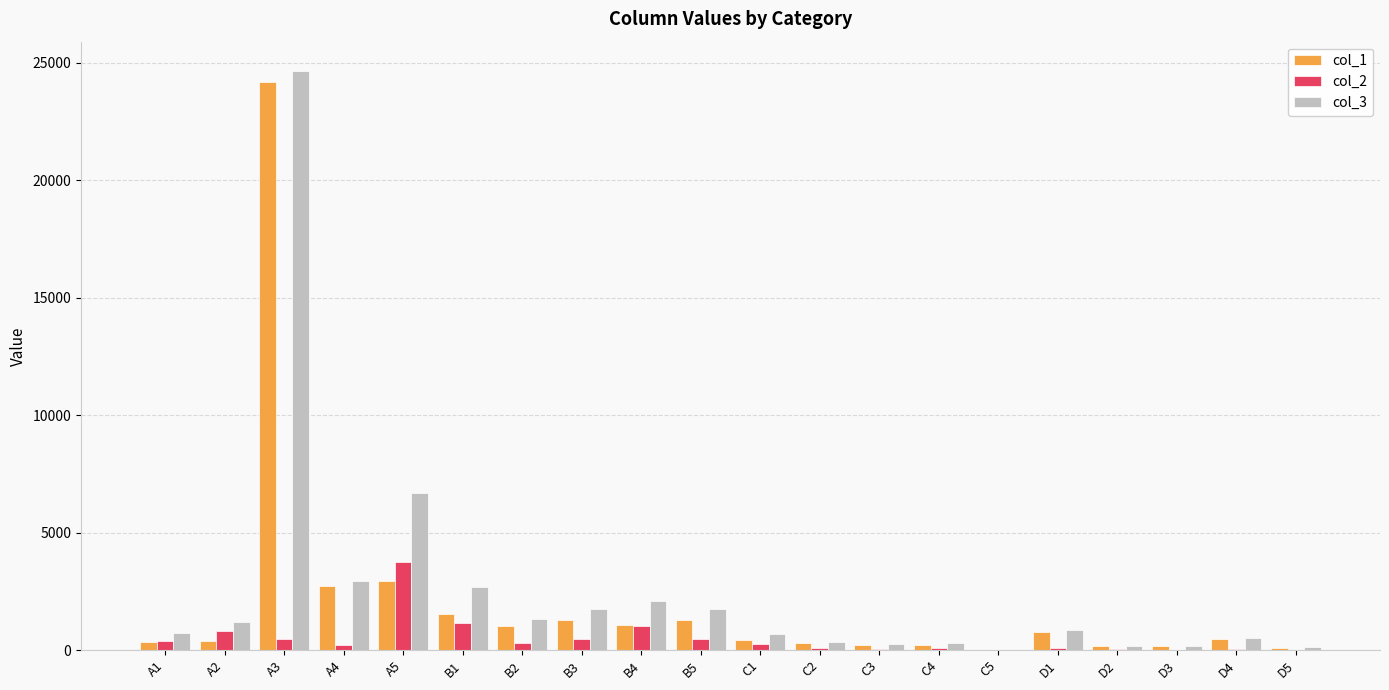

At which label is col_2 closest to 1872?

B1